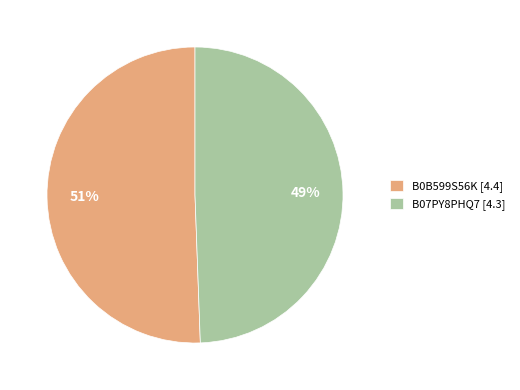

Which category has the smallest portion of the pie?

B07PY8PHQ7